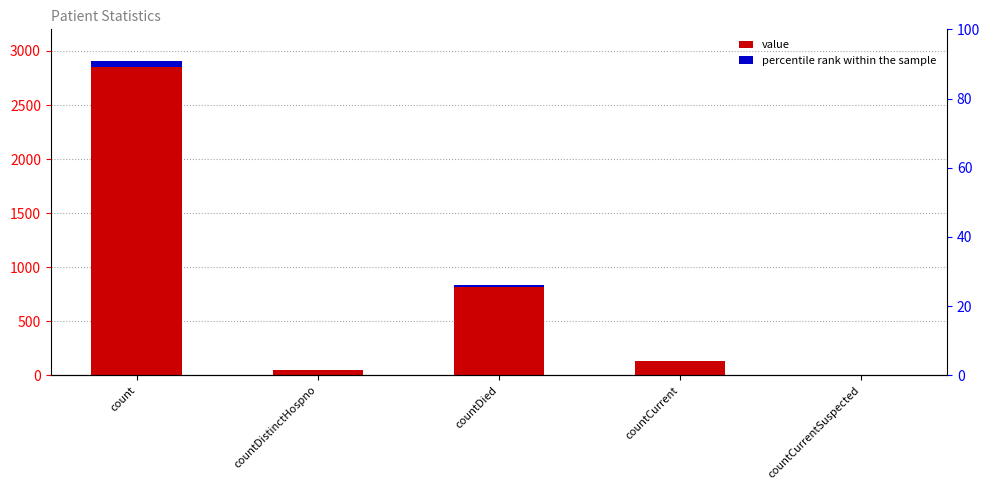

Which label corresponds to the smallest value in the chart?

countCurrentSuspected